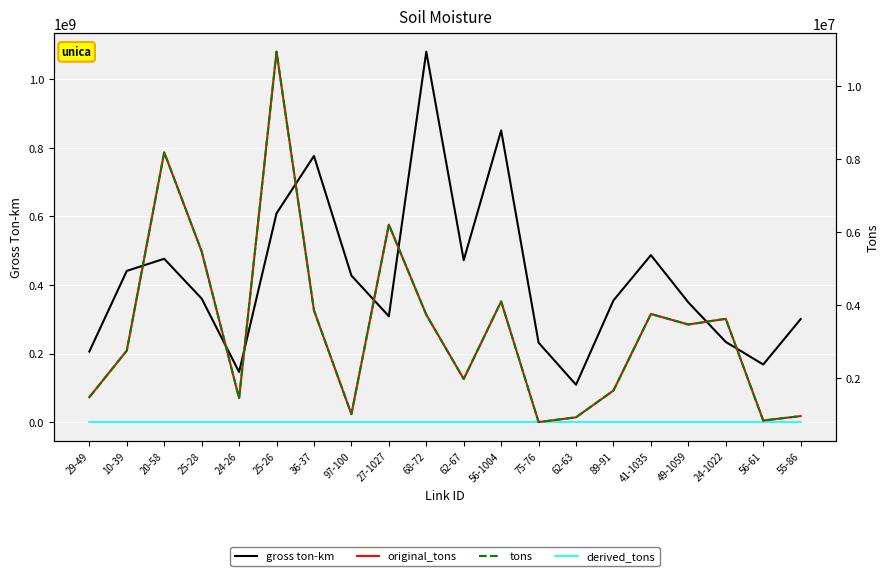

Which category has the highest value across all series?

68-72